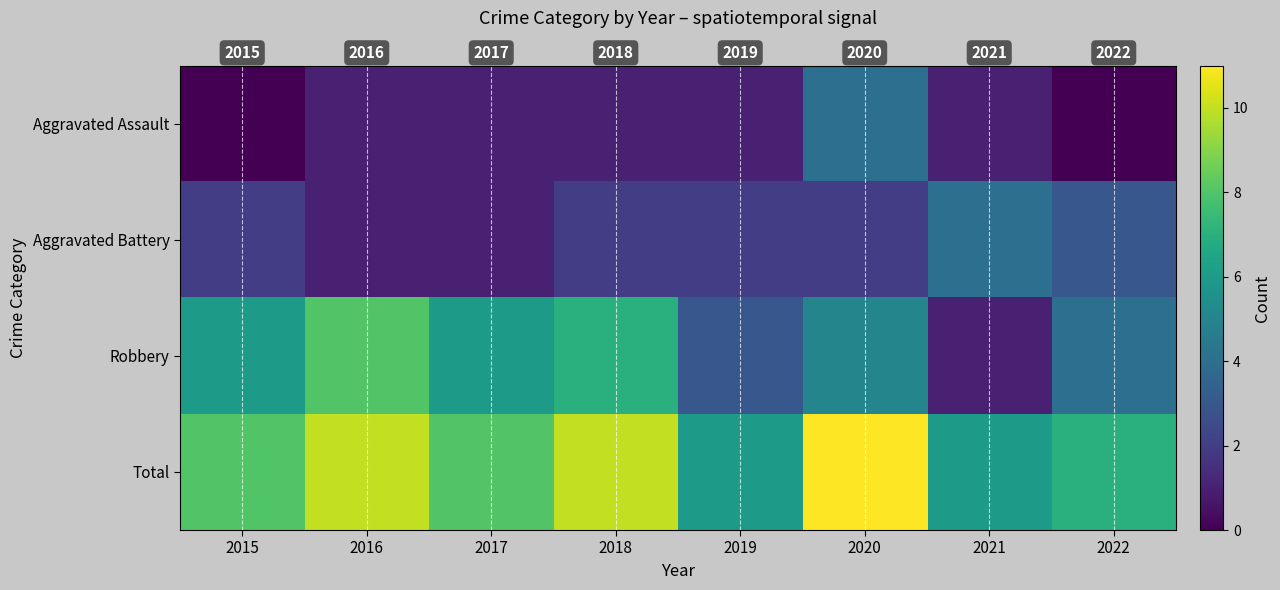

Rank the categories by Robbery value from lowest to highest.

2021, 2019, 2022, 2020, 2015, 2017, 2018, 2016